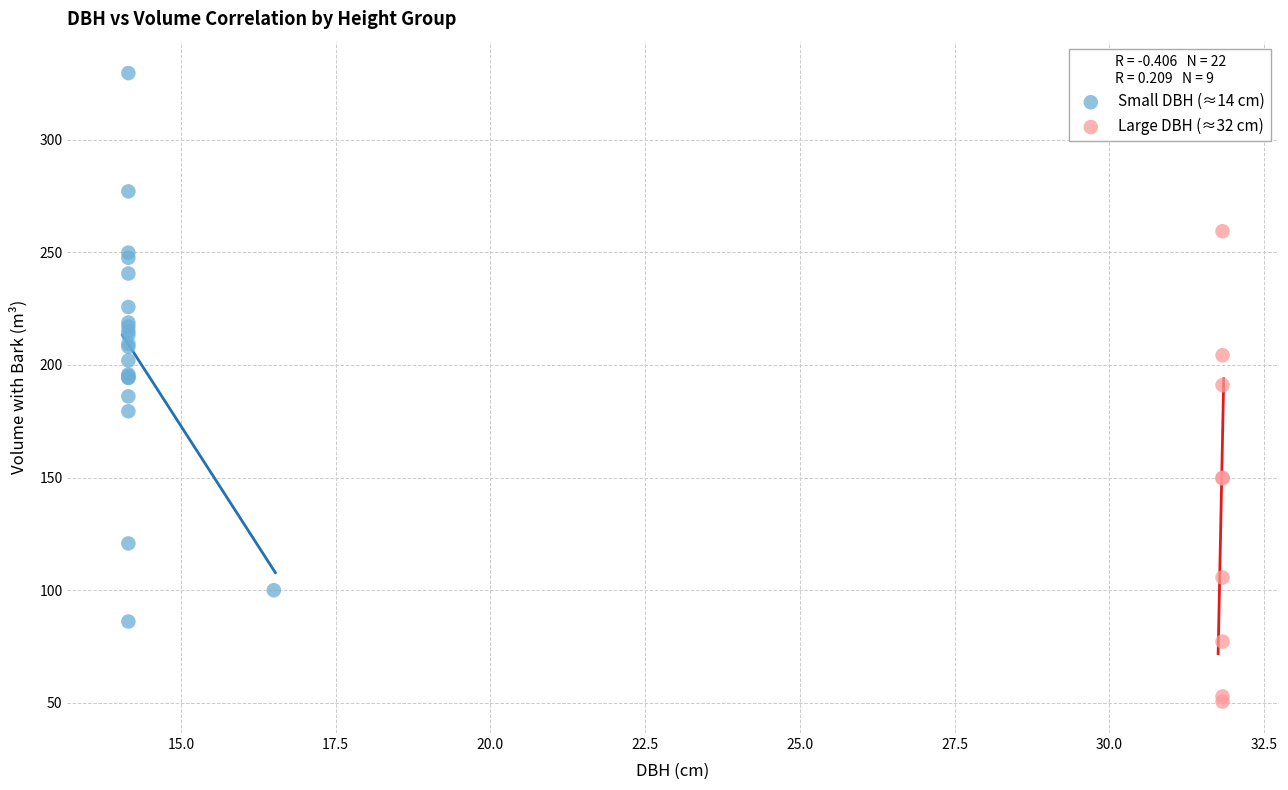

What are all the series names shown in the legend?

Small DBH (≈14 cm), Large DBH (≈32 cm)